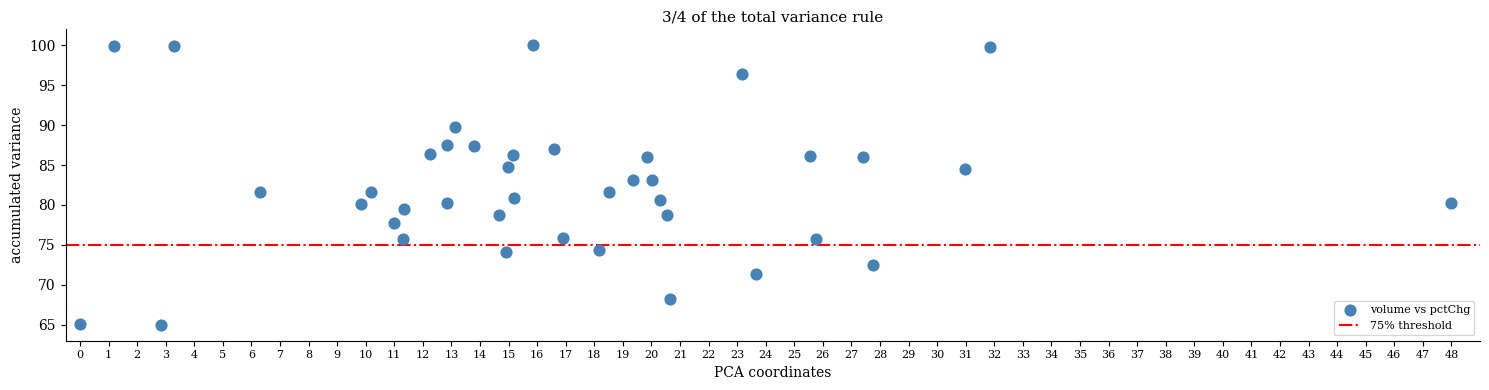

What is the range of X values (max minus min)?

48.0